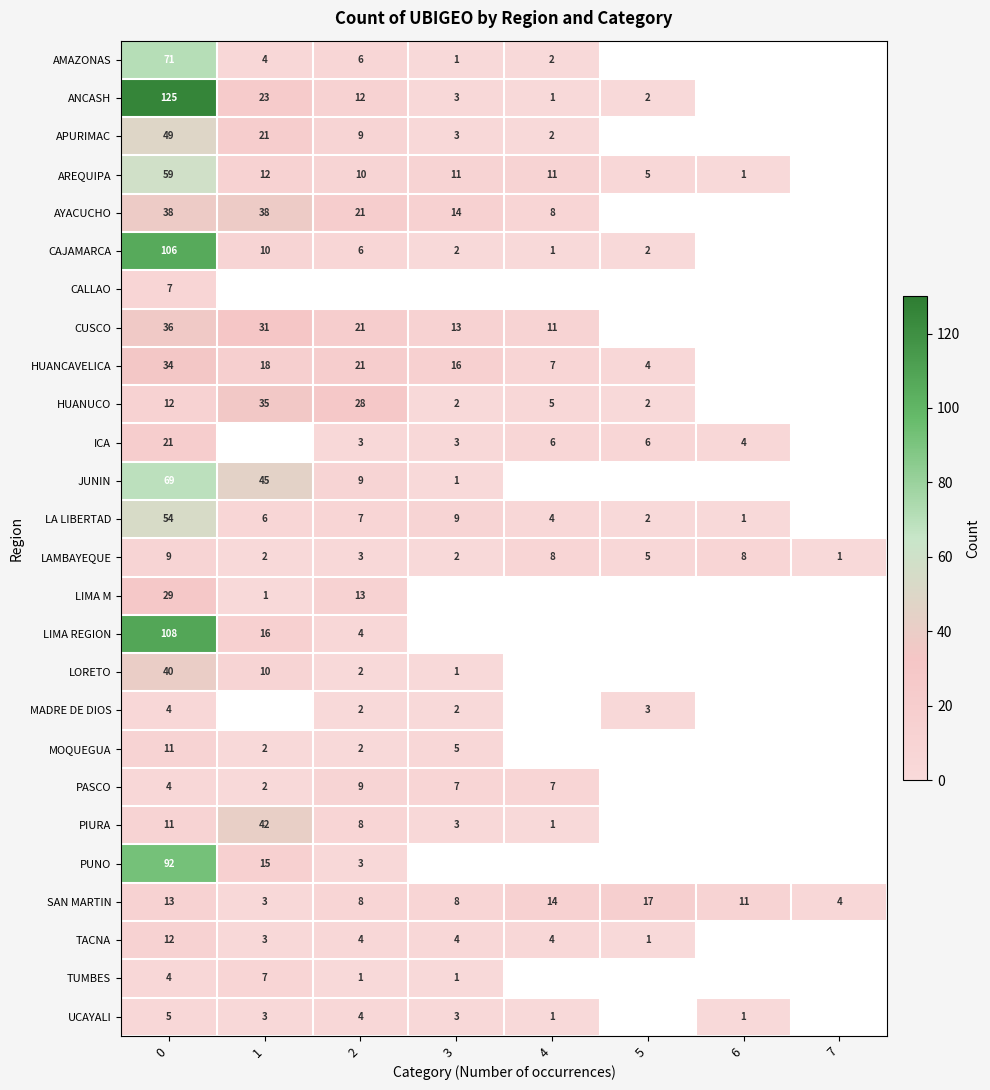

At which label does SAN MARTIN reach its peak?

5